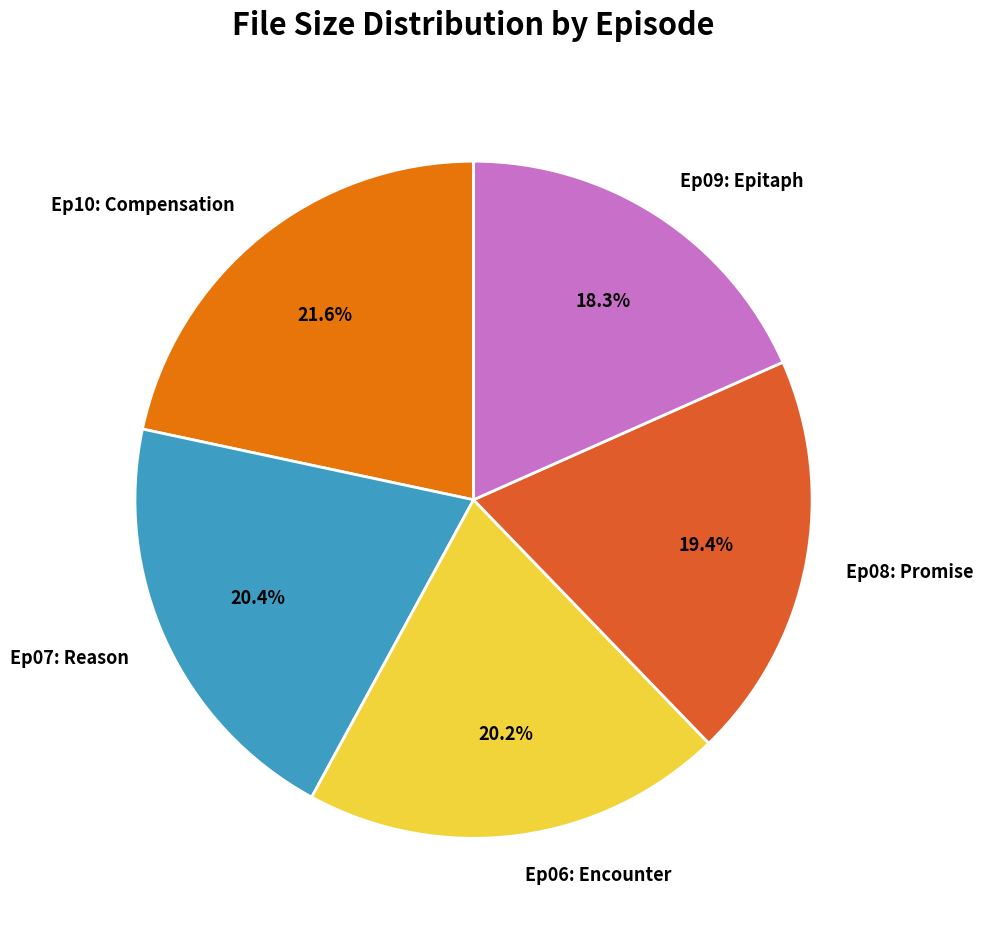

What is the total percentage of Ep07: Reason and Ep06: Encounter?

40.6%